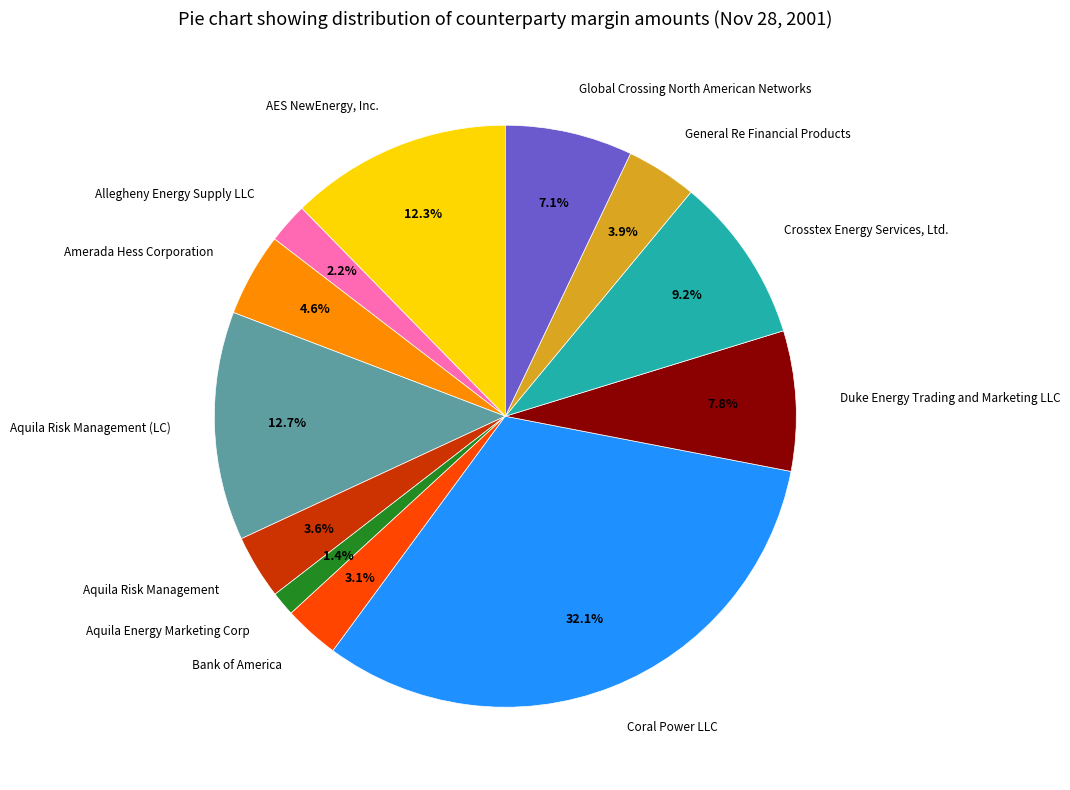

Does any single category account for the majority?

No